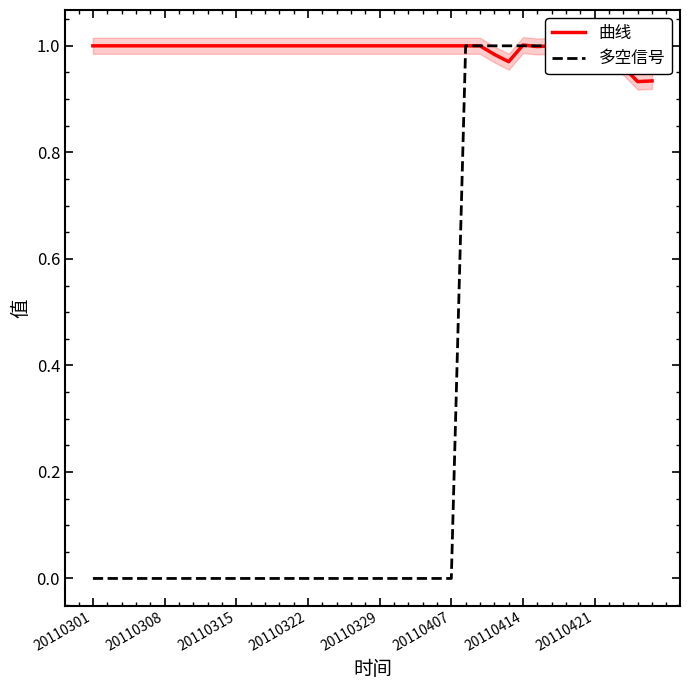

What is the difference between the second highest and second lowest values in the 多空信号 series?

1.0